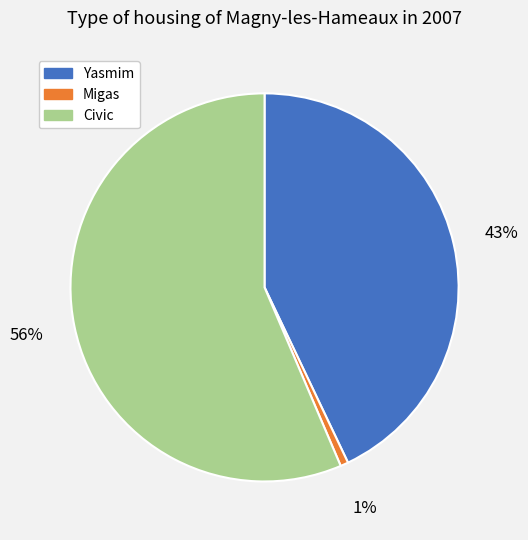

Is the sum of Migas and Civic greater than half?

Yes